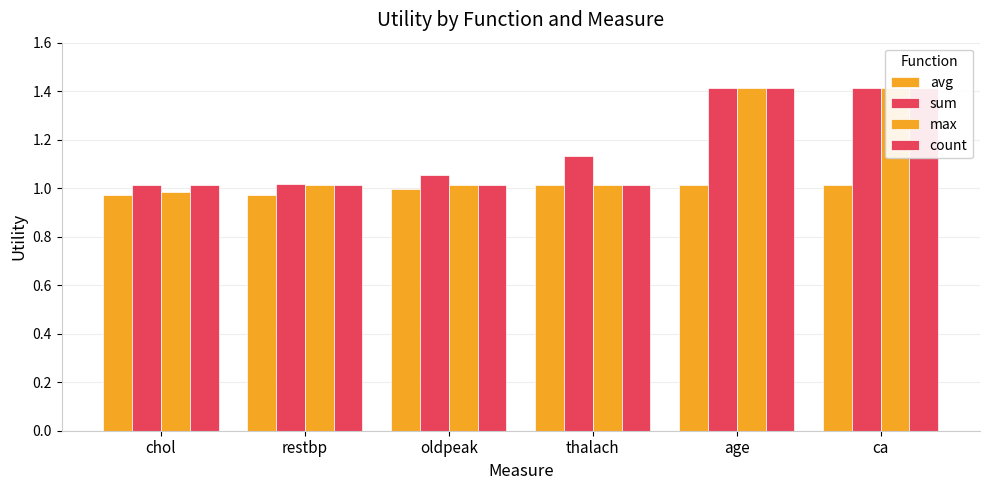

Which series has the largest range (max minus min)?

max